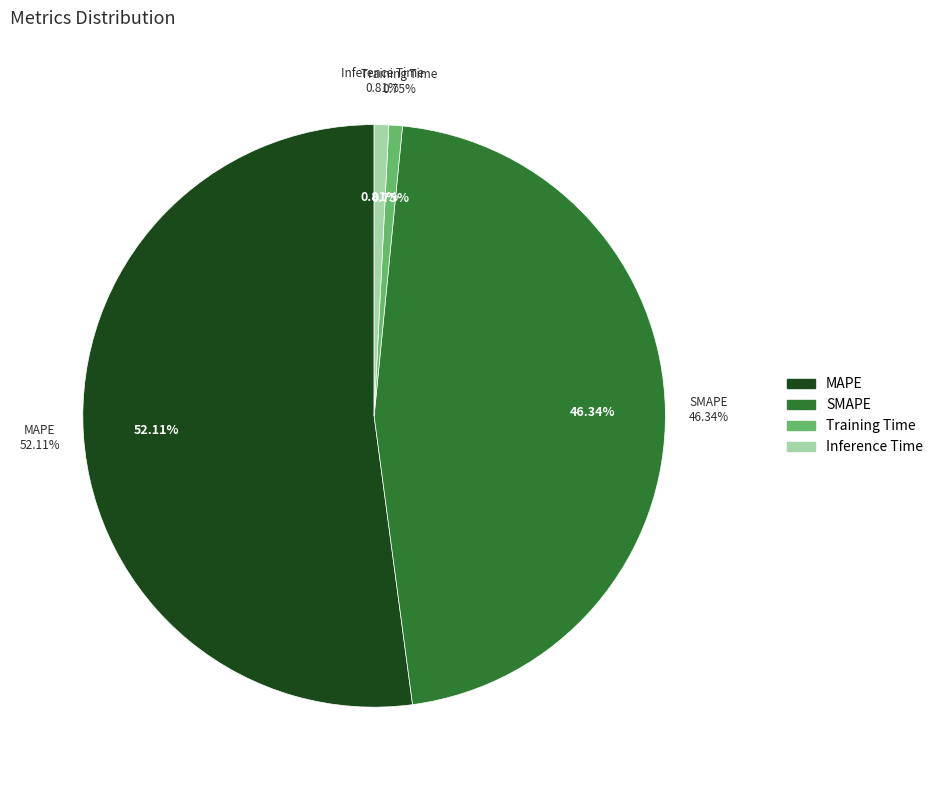

Which category has the smallest portion of the pie?

Training Time